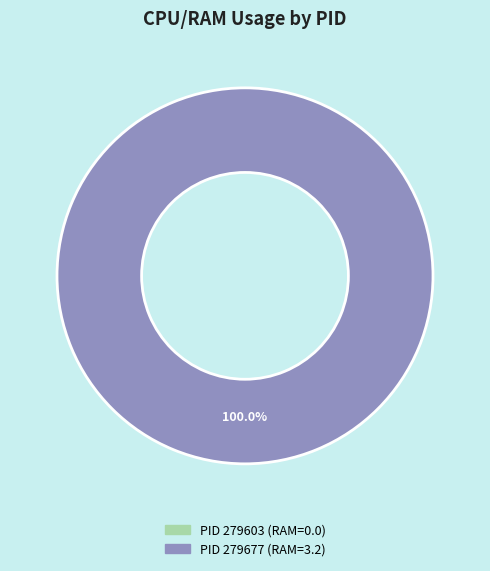

Is there any slice that represents more than half of the pie?

Yes